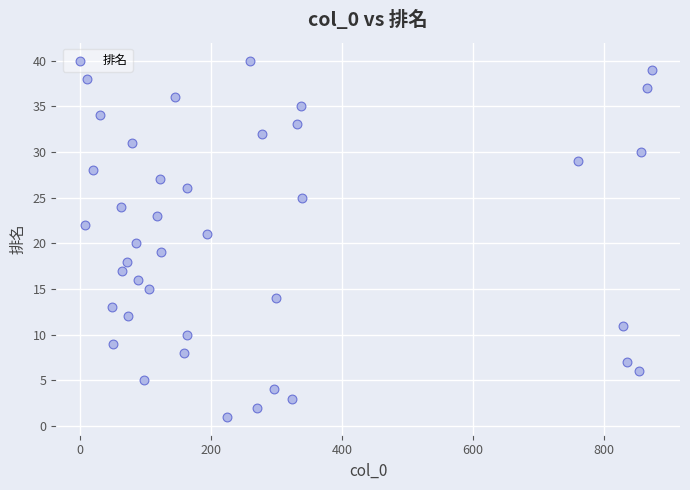

What is the range of X values (max minus min)?

866